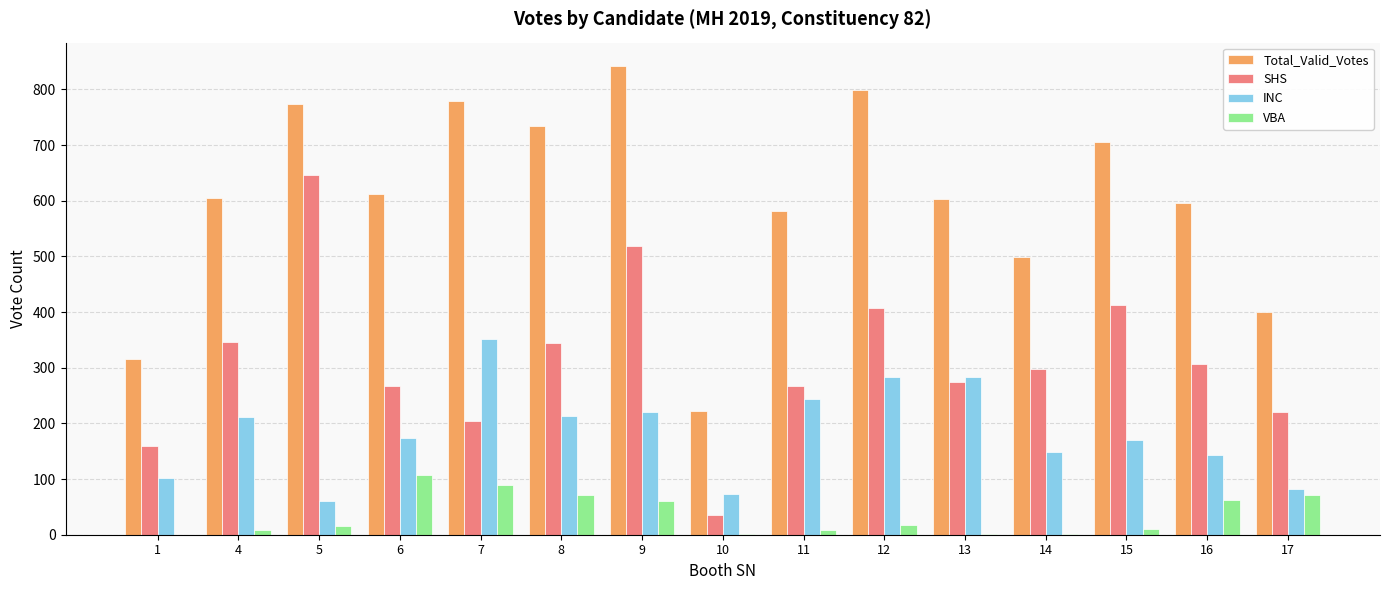

The value of Total_Valid_Votes at 9 is 578. True or false?

False